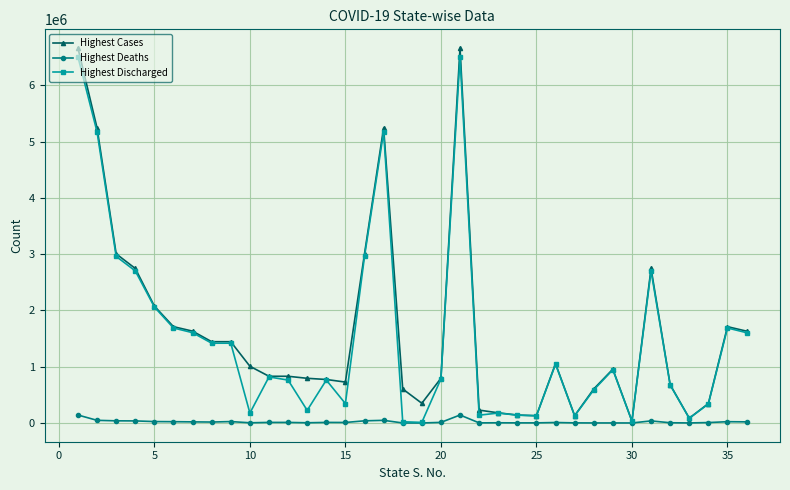

Count the number of data series in this chart.

3